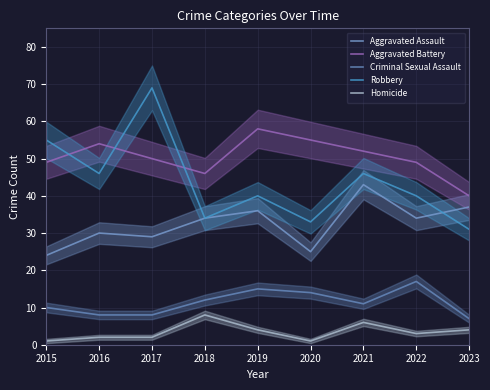

At how many categories does at least one series exceed 50?

6